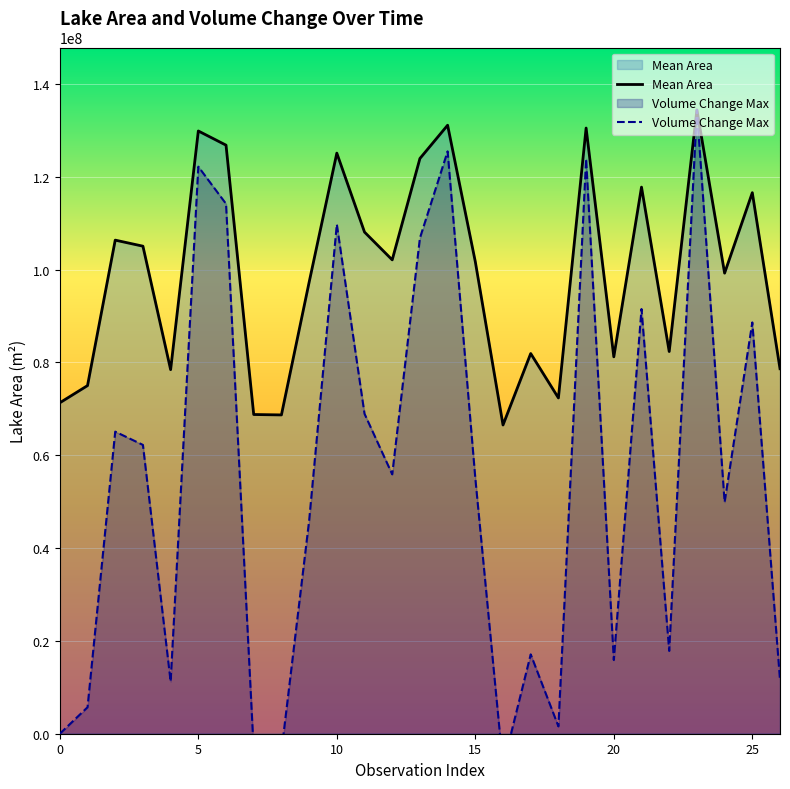

At which category does the chart reach its peak across all series?

23